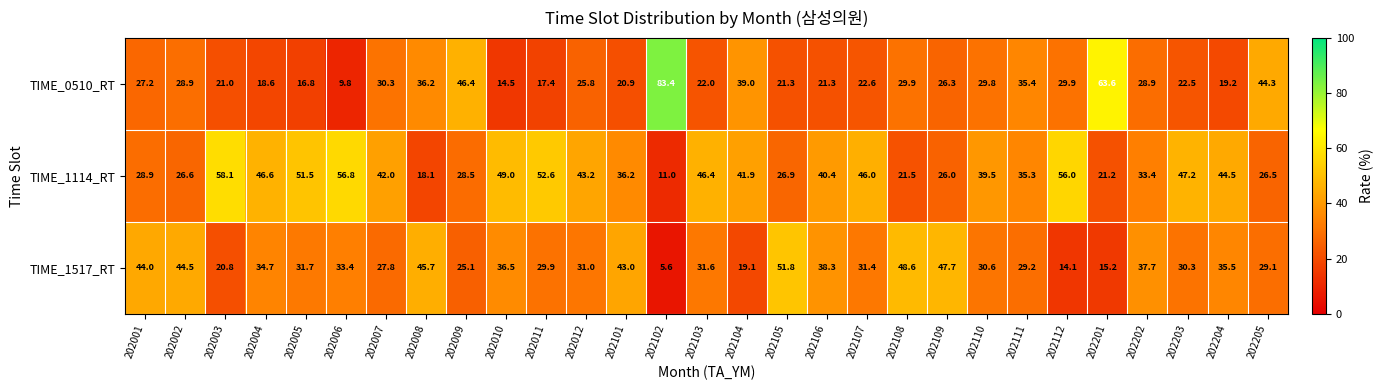

Is the value of TIME_1517_RT at 202003 greater than the value of TIME_1114_RT at 202005?

No